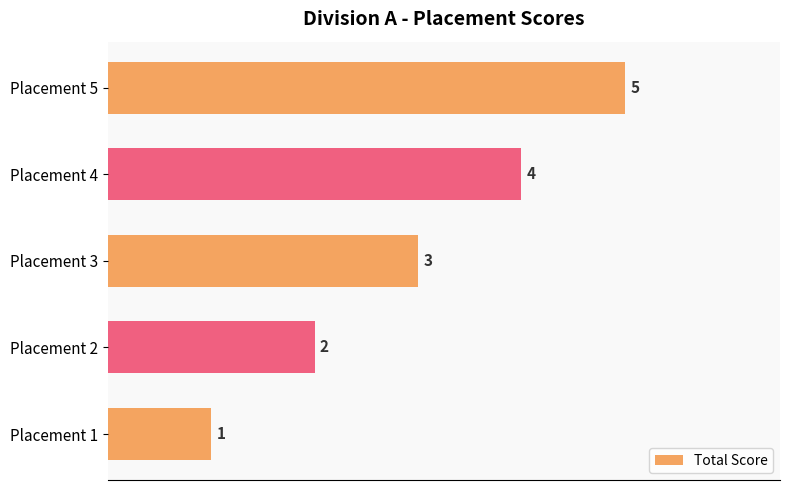

Which category has the lowest value across all series?

Placement 1